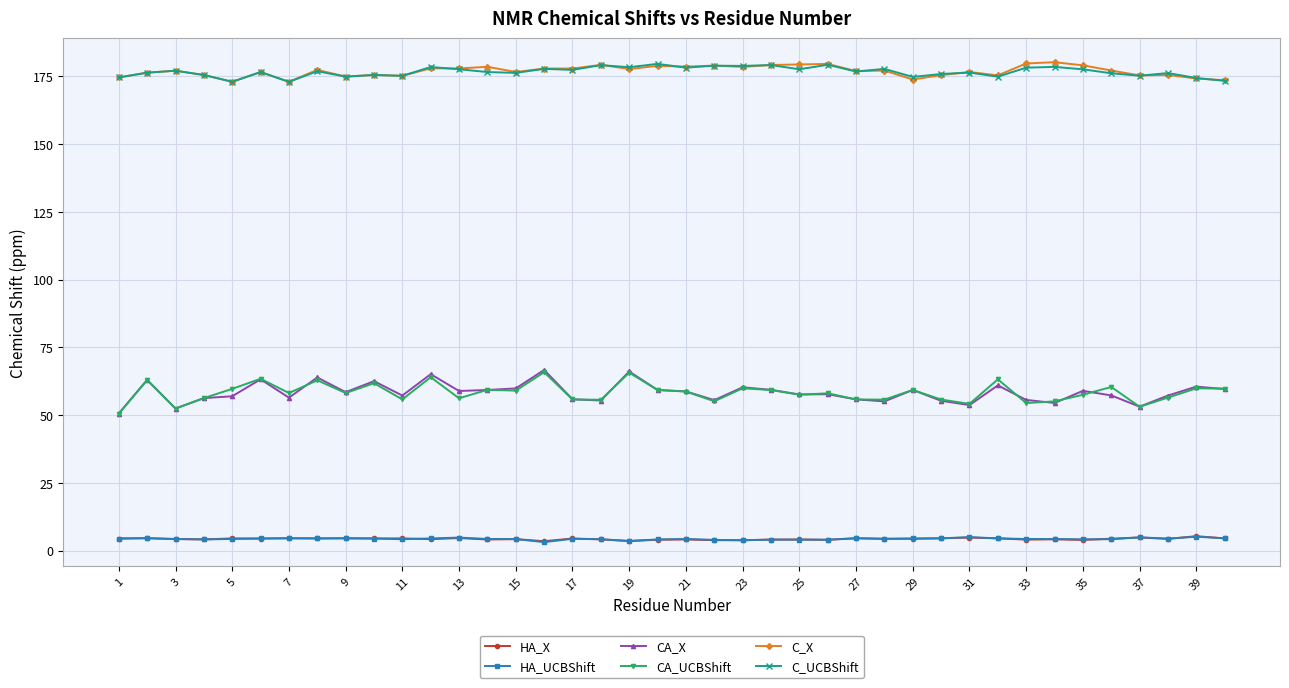

What is the maximum value shown in the chart?

180.3